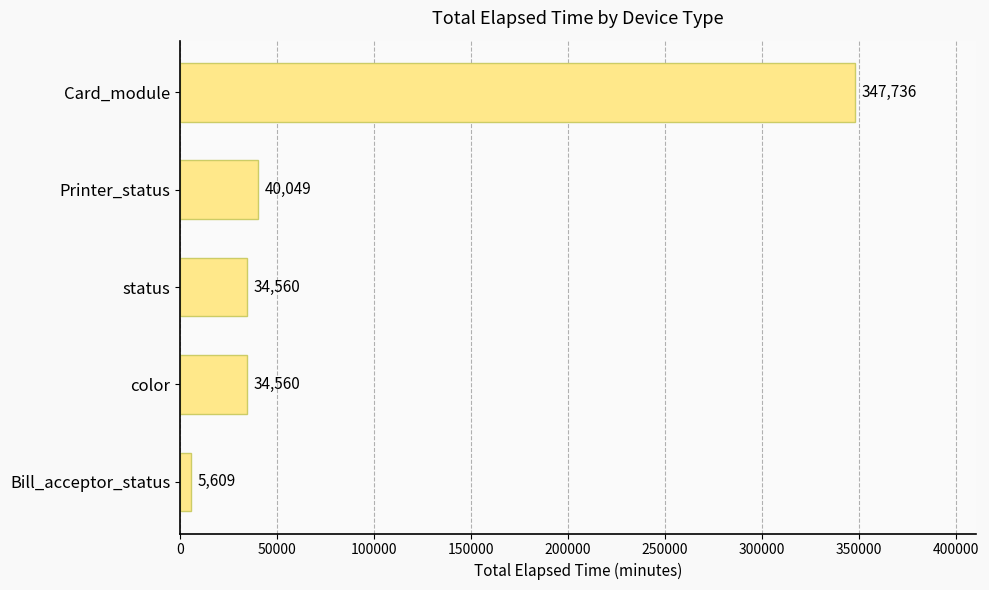

Reading bottom to top, extract all data points from this chart.

Bill_acceptor_status=5609	color=34560	status=34560	Printer_status=40049	Card_module=347736